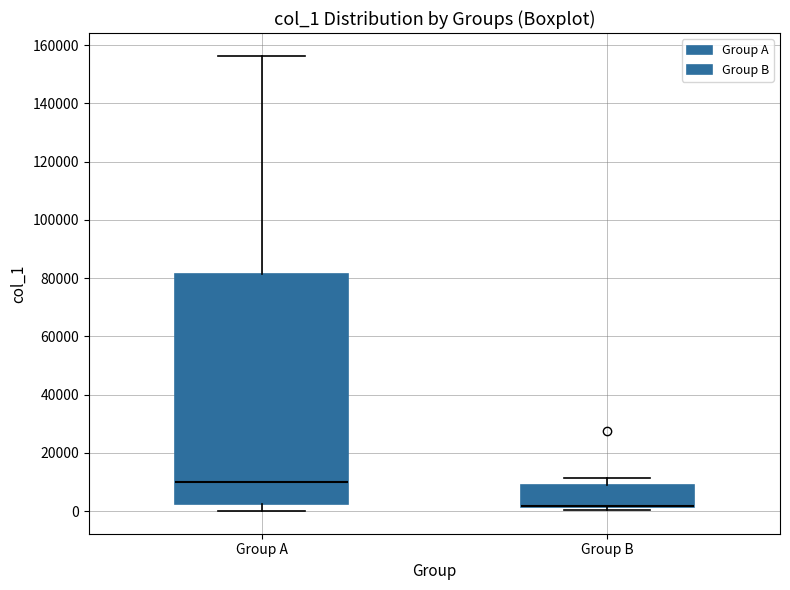

Reading left to right, transcribe this box plot: for each box, give where its median line is, the range the box spans, and where its two whiskers end, as read against the y-axis. The values are not printed on the chart, so give them approximately, as read against the axis.

Group A: median 10000, box 2000 to 82000, whiskers 0 to 156000
Group B: median 2000 (drawn on the box's lower edge), box 2000 to 8000, whiskers 0 to 12000